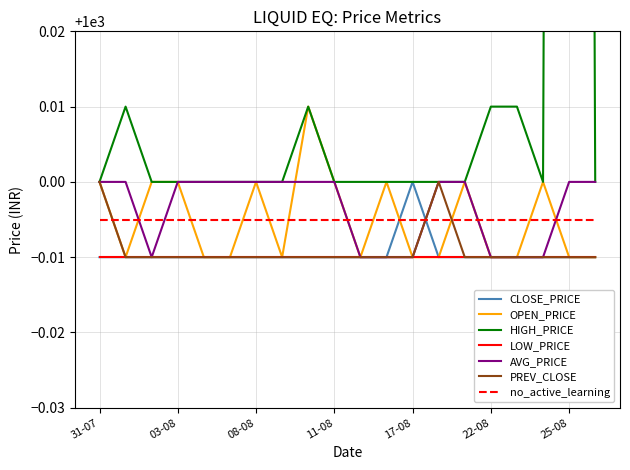

What is the greatest value displayed?

1000.8